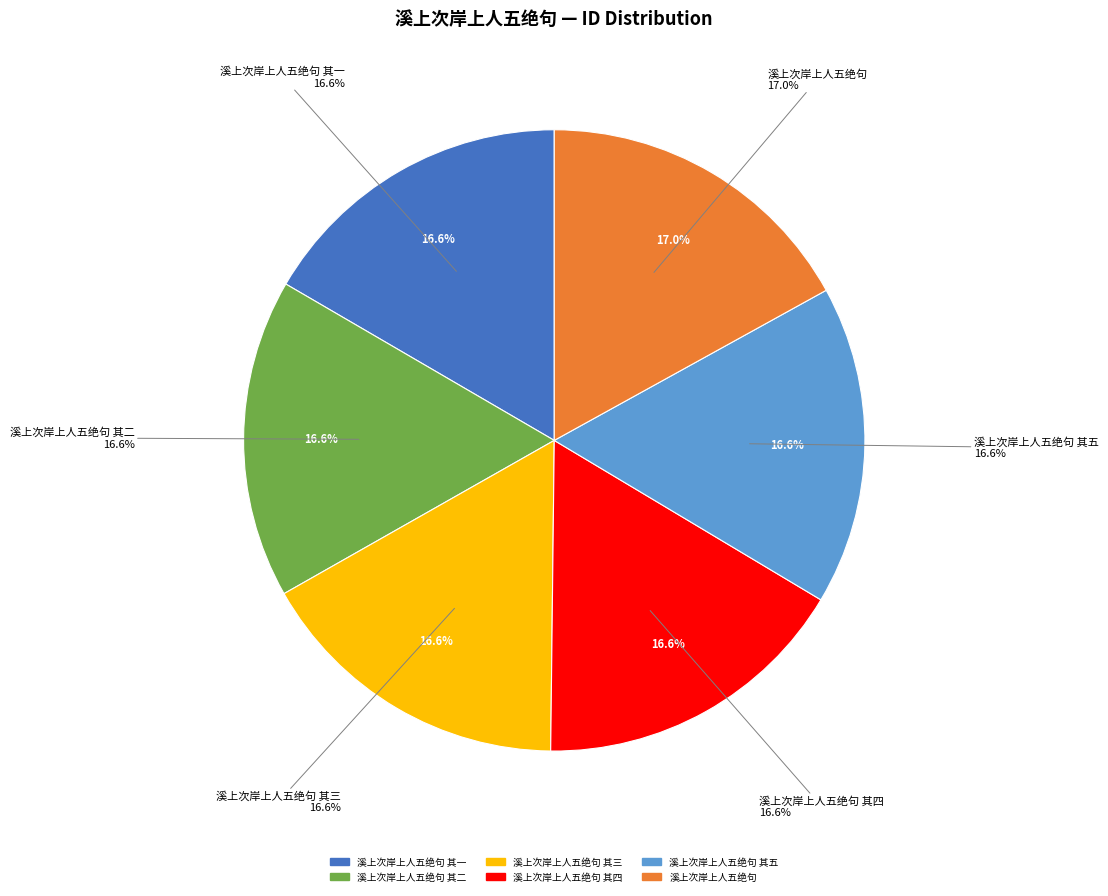

To the nearest percent, what portion does 溪上次岸上人五绝句 其五 represent?

17%